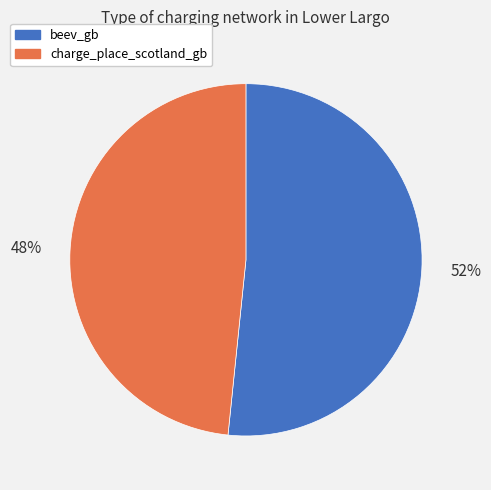

To the nearest percent, what is the combined percentage of beev_gb and charge_place_scotland_gb?

100%